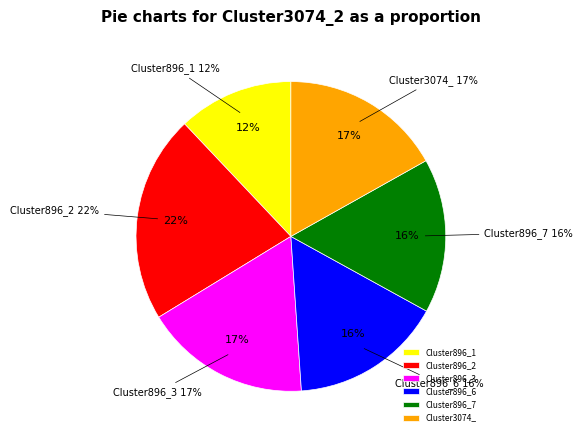

What percentage is the Cluster896_3 slice, to the nearest percent?

17%